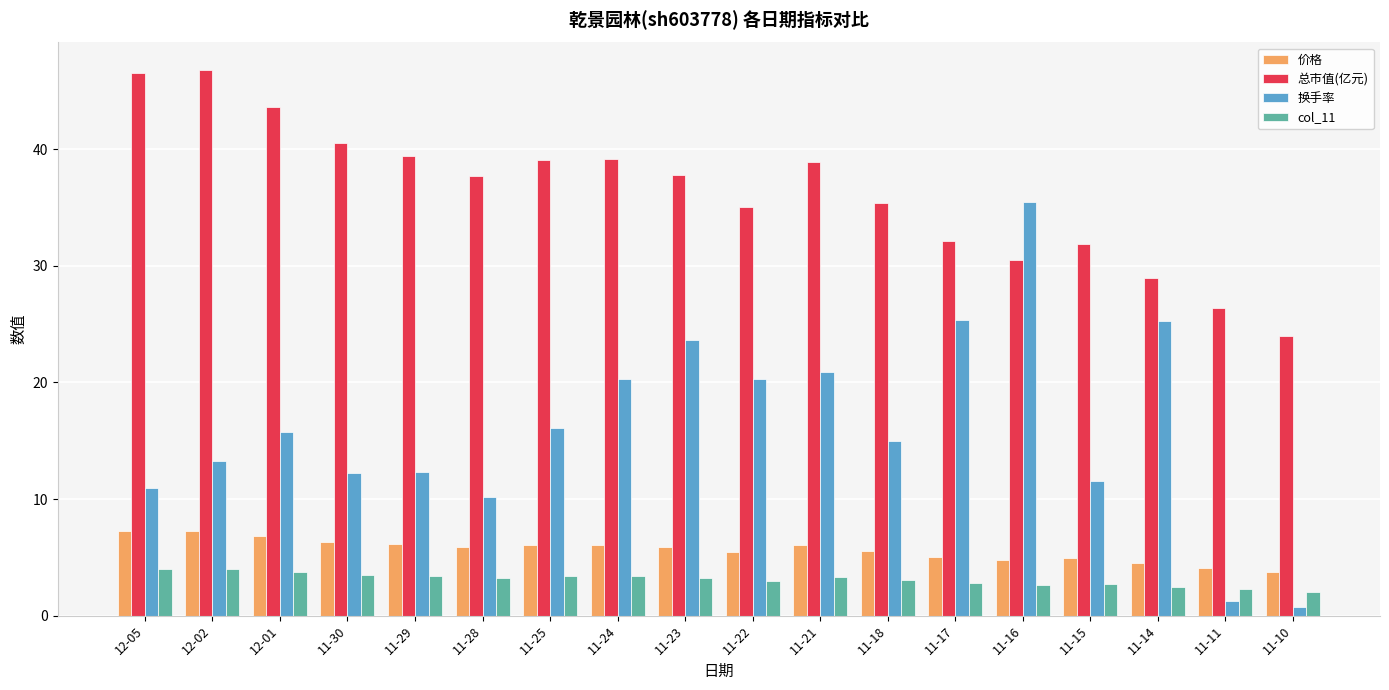

At which category is the sum across all series the highest?

11-16